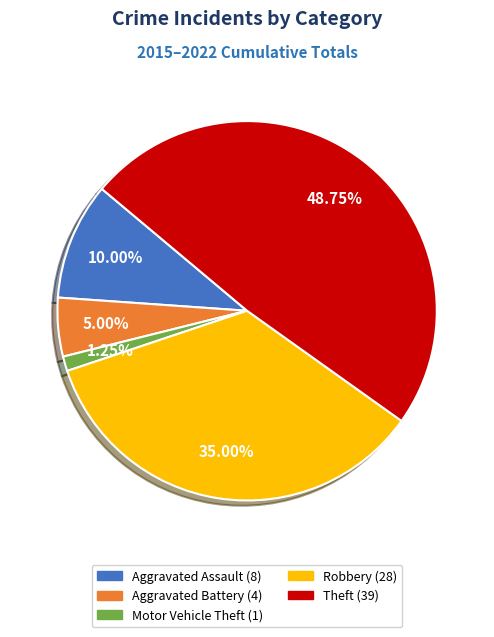

Do Motor Vehicle Theft and Aggravated Battery together represent more than half of the pie?

No